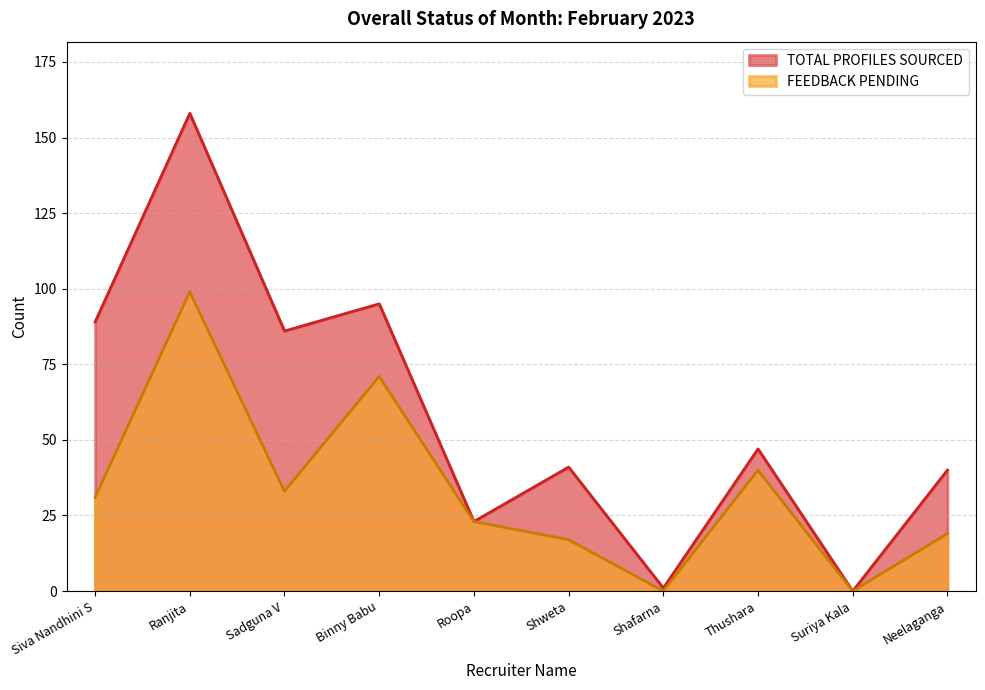

What is the difference between the maximum and minimum values in the FEEDBACK PENDING series?

99